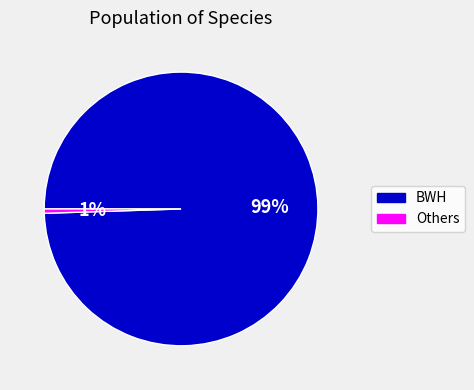

Does BWH represent more than half of the total?

Yes